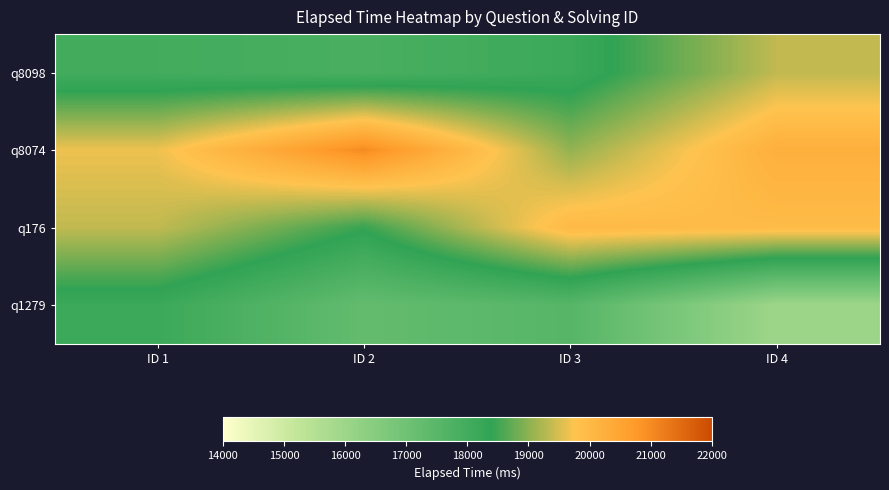

What is the difference between the highest and lowest values at ID 1?

1650